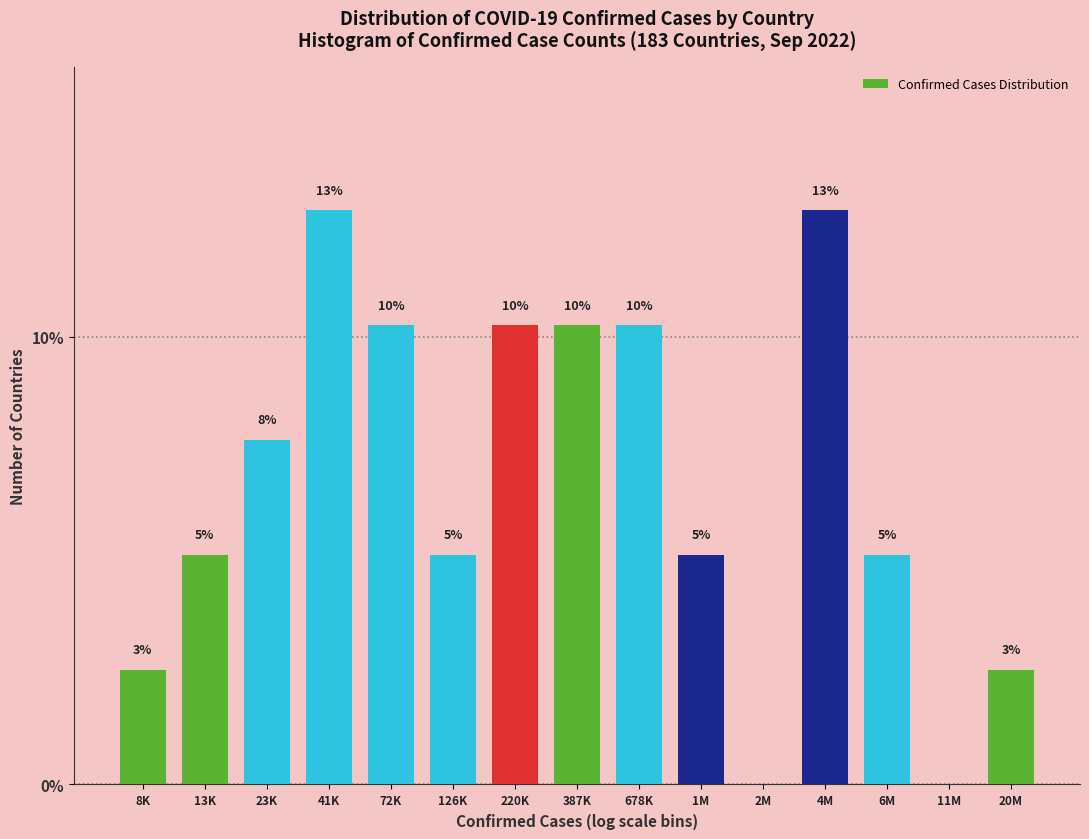

Are the bars horizontal?

No